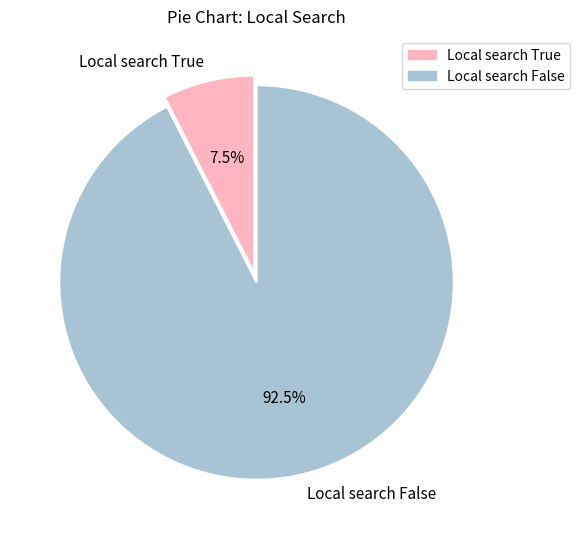

Does Local search False represent more than half of the total?

Yes